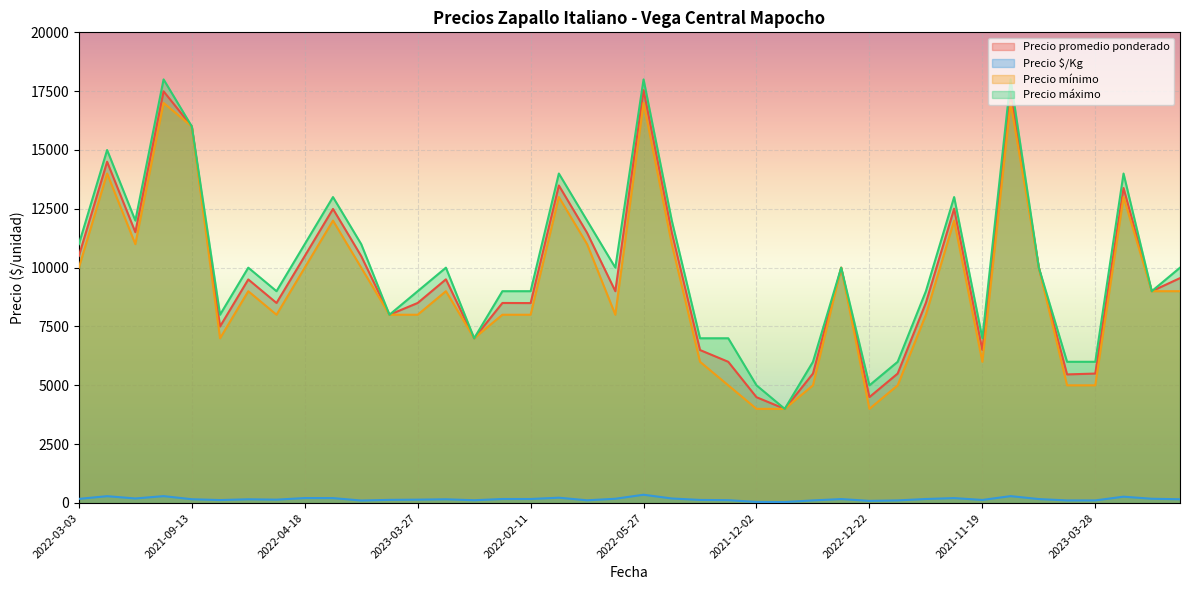

What is the maximum value for Precio promedio ponderado?

17545